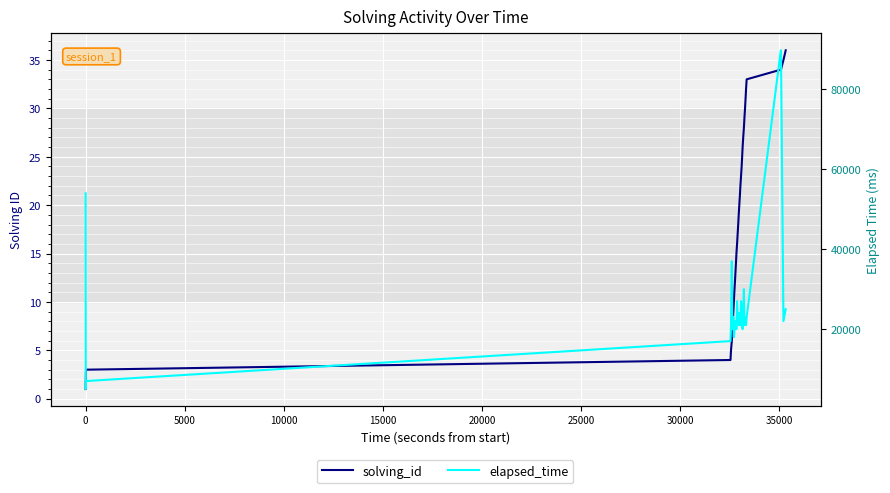

What is the minimum value shown in the chart?

1